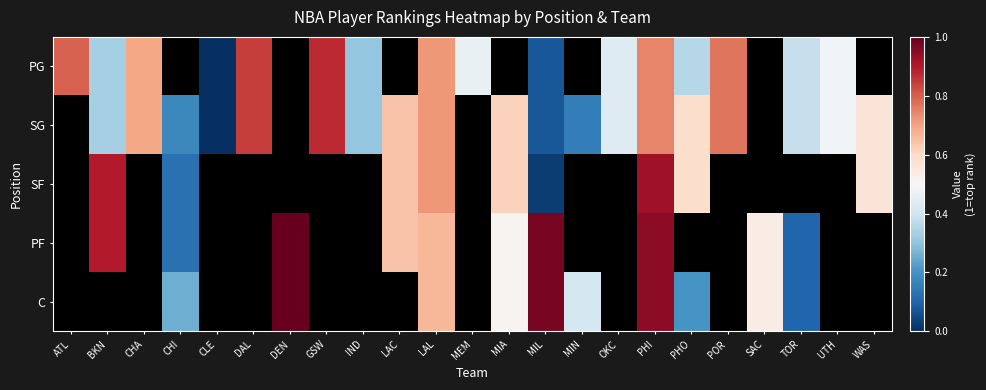

True or false: PG has a value of 0.3 at DAL.

False